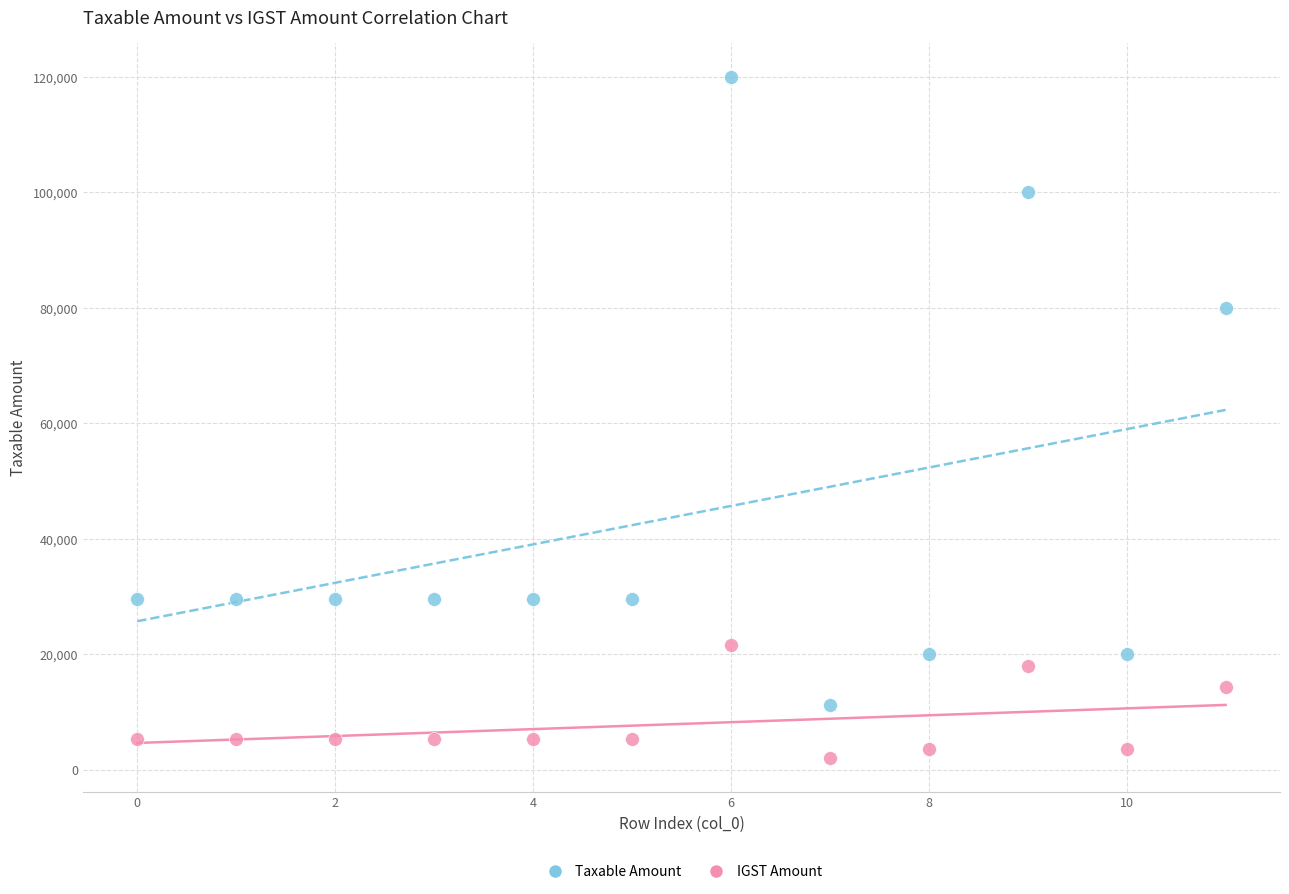

What are all the series names shown in the legend?

Taxable Amount, IGST Amount